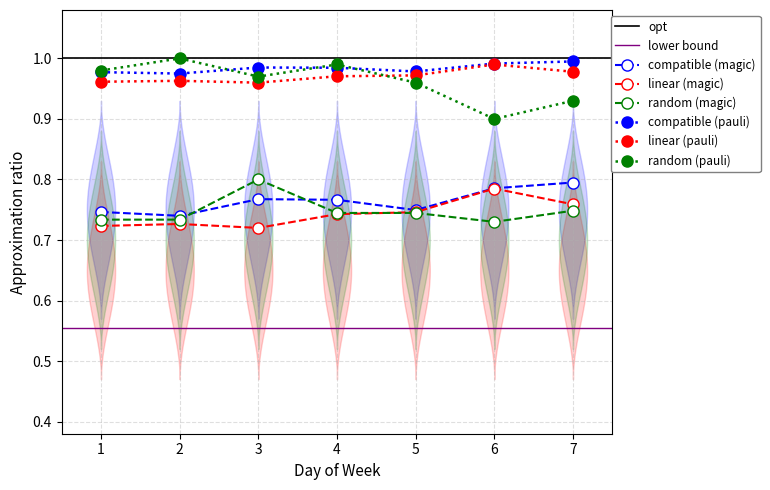

True or false: compatible (pauli) has more than 0 interior local peaks.

True